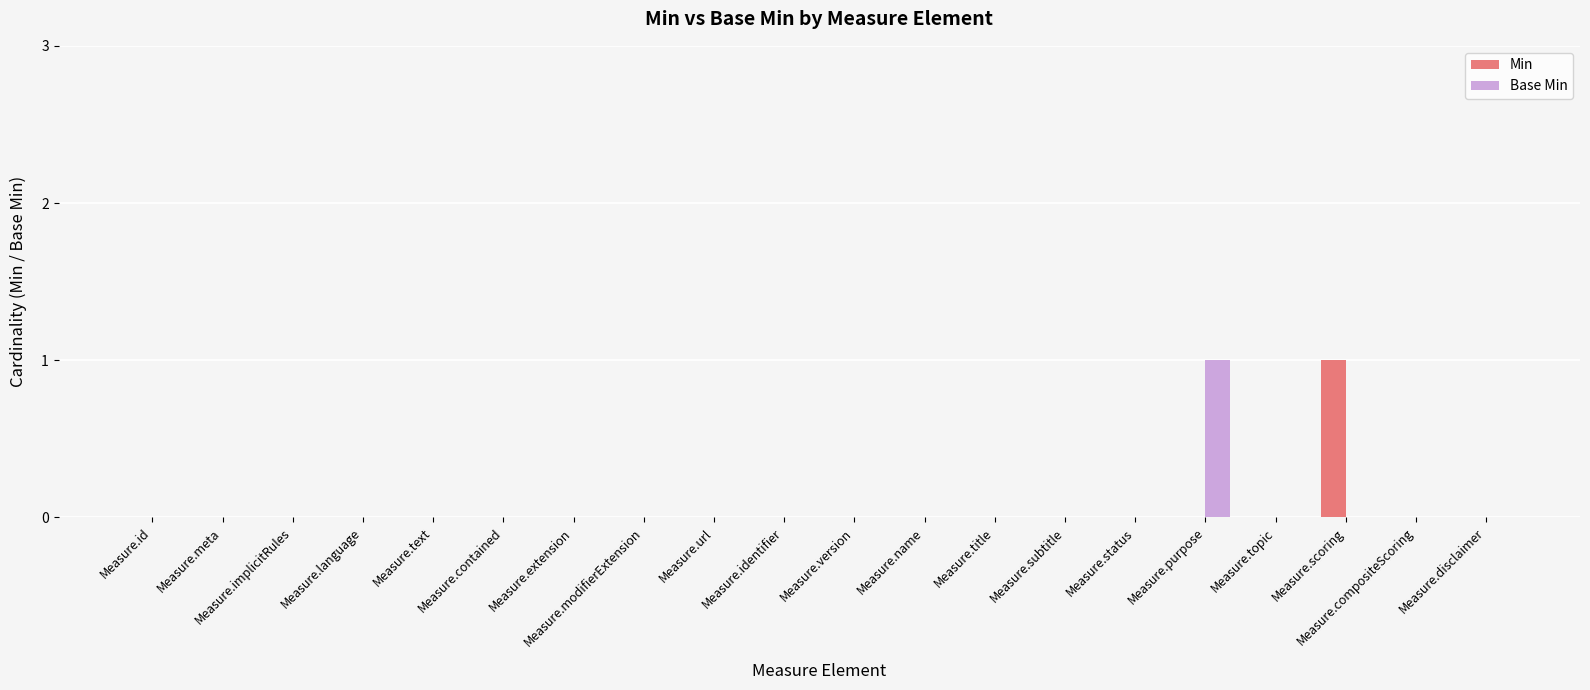

Is it true that Base Min equals 0 at Measure.identifier?

True